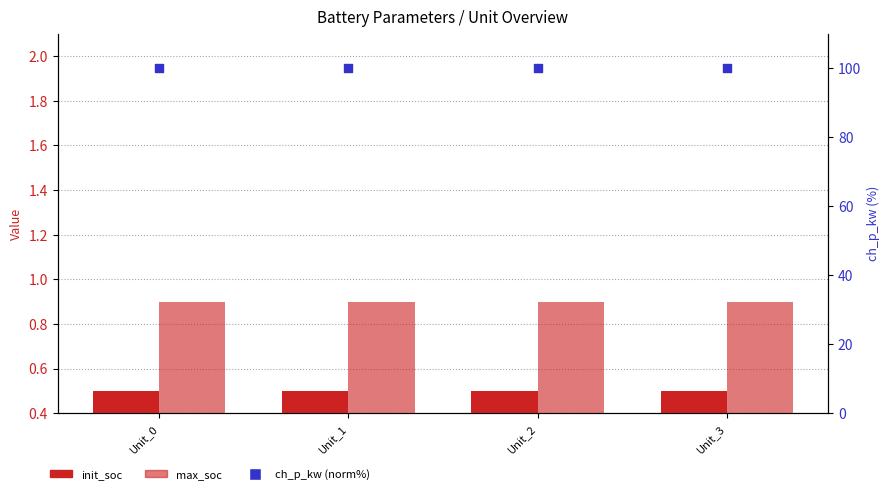

Is the value of max_soc at Unit_0 greater than the value of ch_p_kw (norm%) at Unit_0?

No